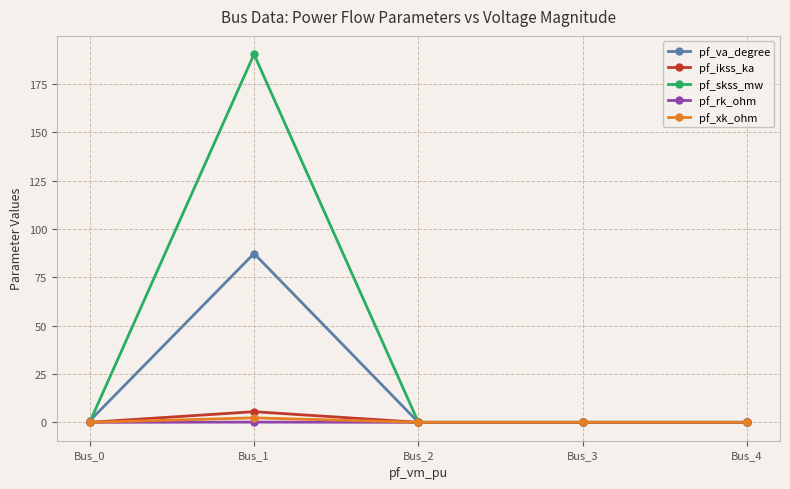

Which series has the widest spread of values?

pf_skss_mw